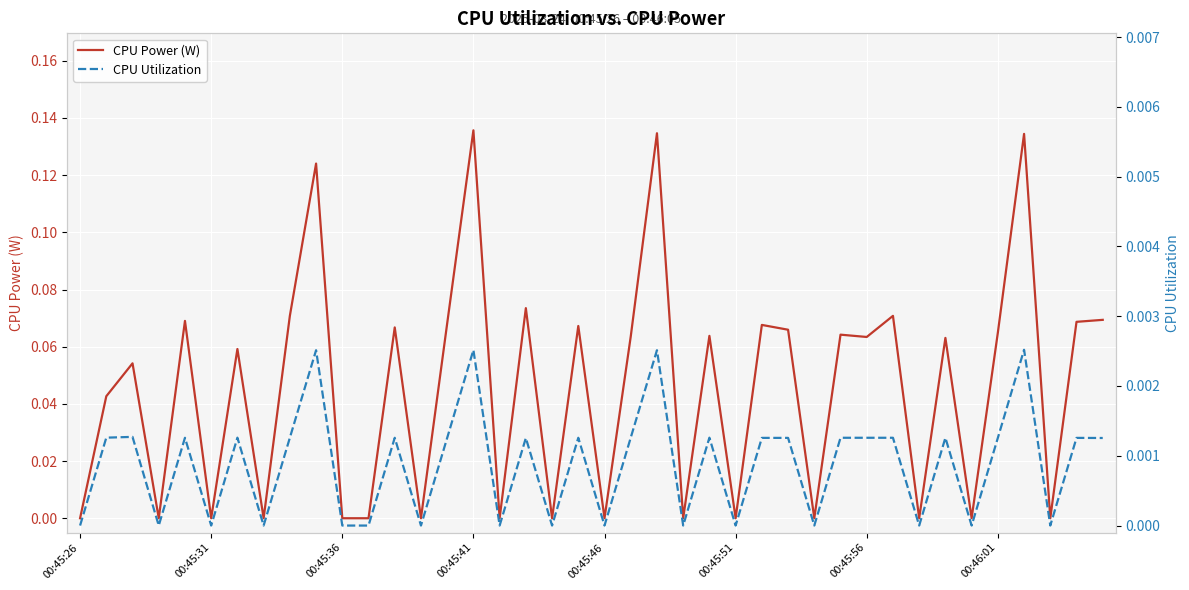

How many lines are shown in the chart?

2